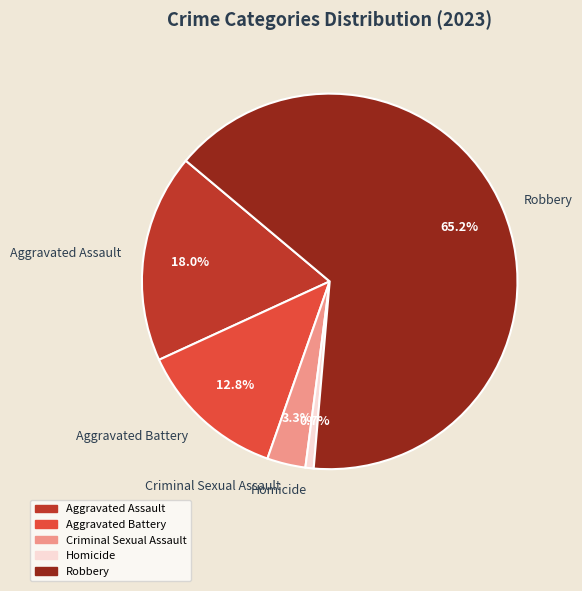

The Homicide slice represents 11% of the pie. True or false?

False